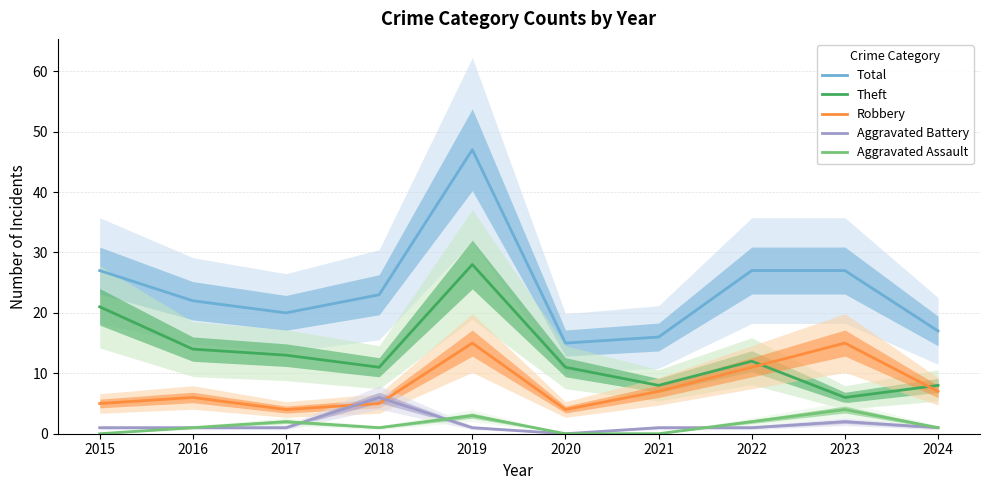

List the series in order of their peak value, lowest first.

Aggravated Assault, Aggravated Battery, Robbery, Theft, Total